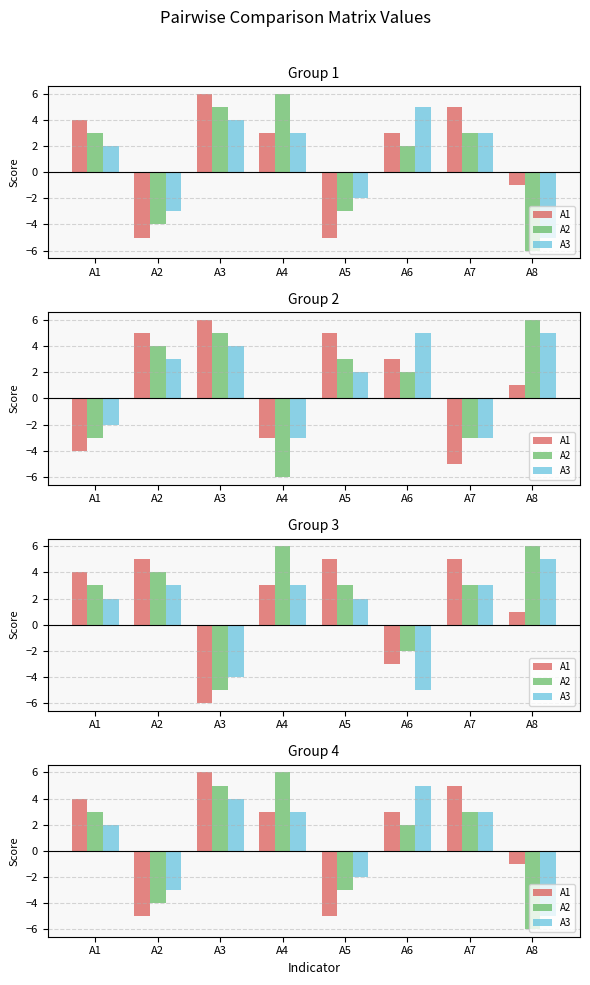

What is the sum of the A2 values at A8 and A2?

-10